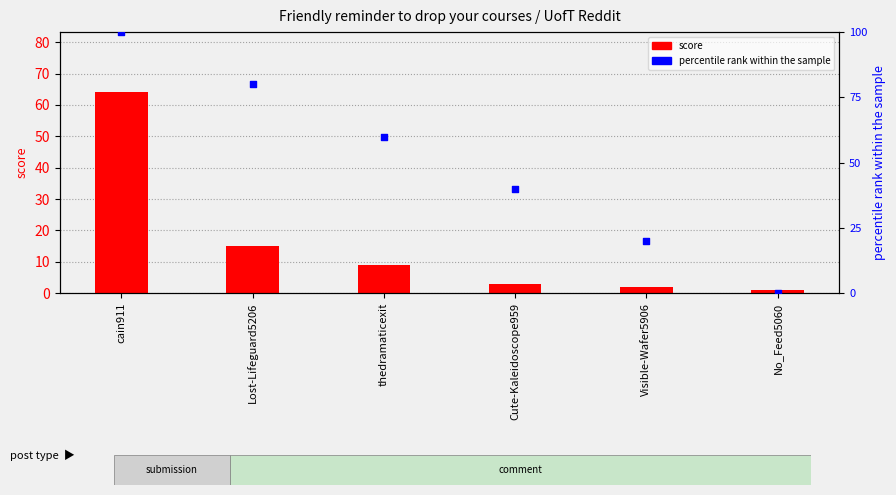

Is the value of percentile rank within the sample at Lost-Lifeguard5206 greater than the value of score at Cute-Kaleidoscope959?

Yes